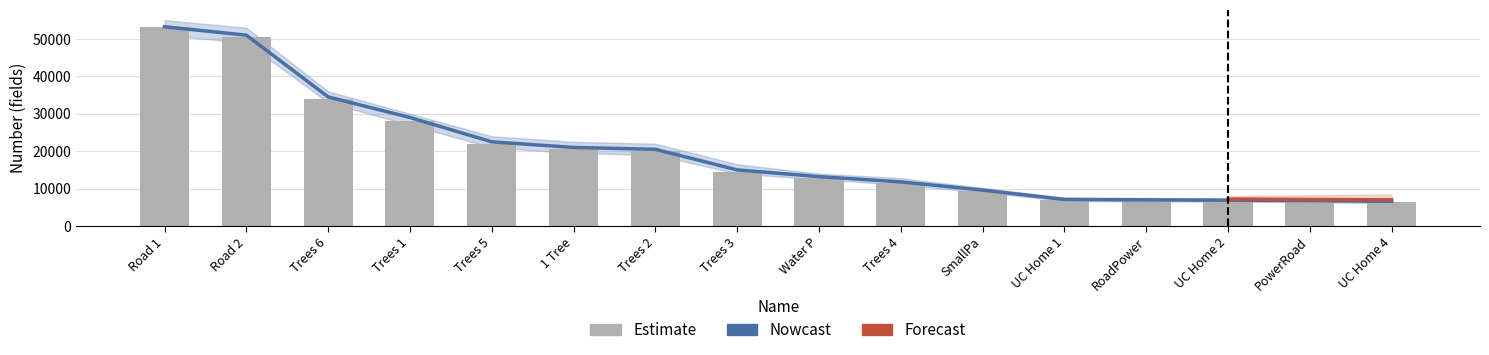

What is the sum of the fields values at Trees 2 and 1 Tree?

41500